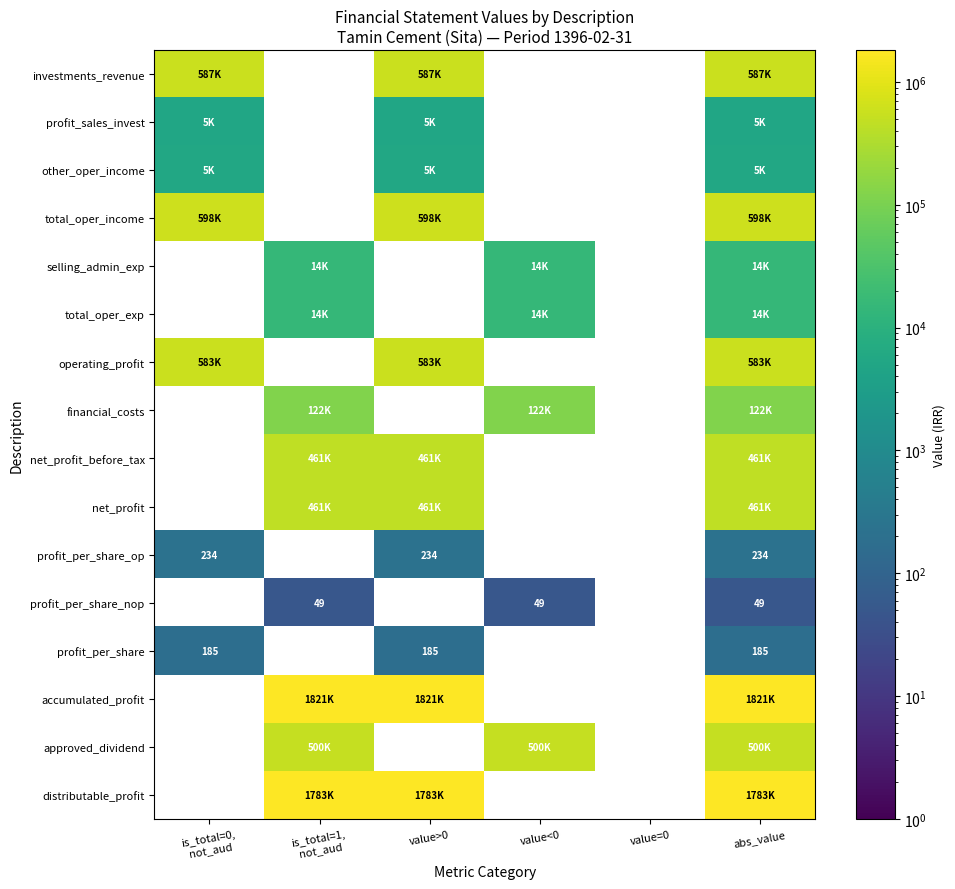

True or false: profit_per_share_op has a value of 383 at abs_value.

False